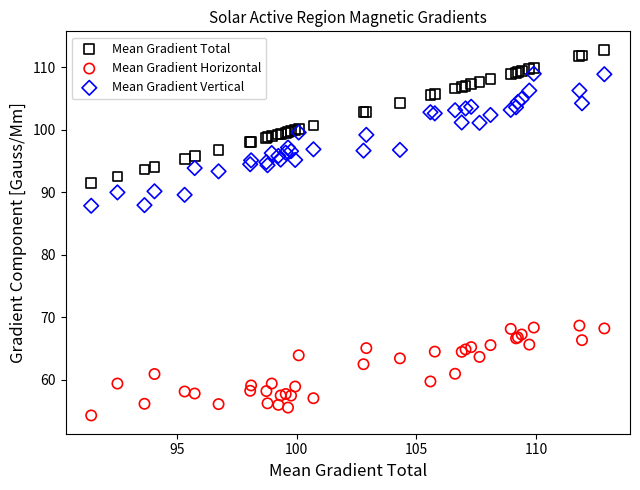

Which series contains the lowest Y value?

Mean Gradient Horizontal